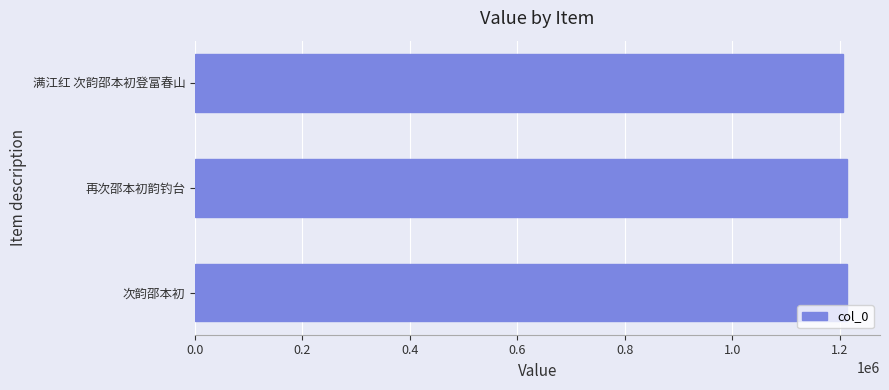

Count the number of categories in the chart.

3